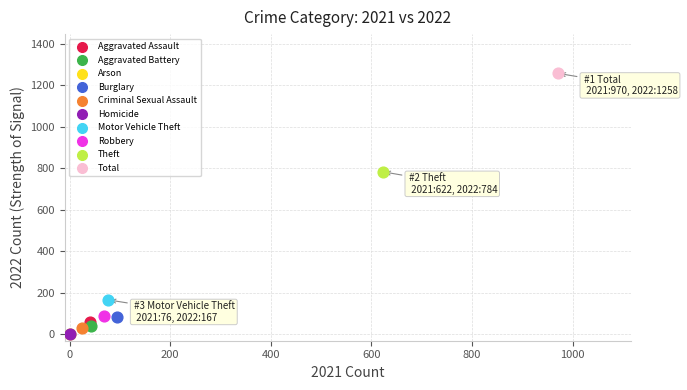

Which series reaches the maximum Y coordinate?

Total